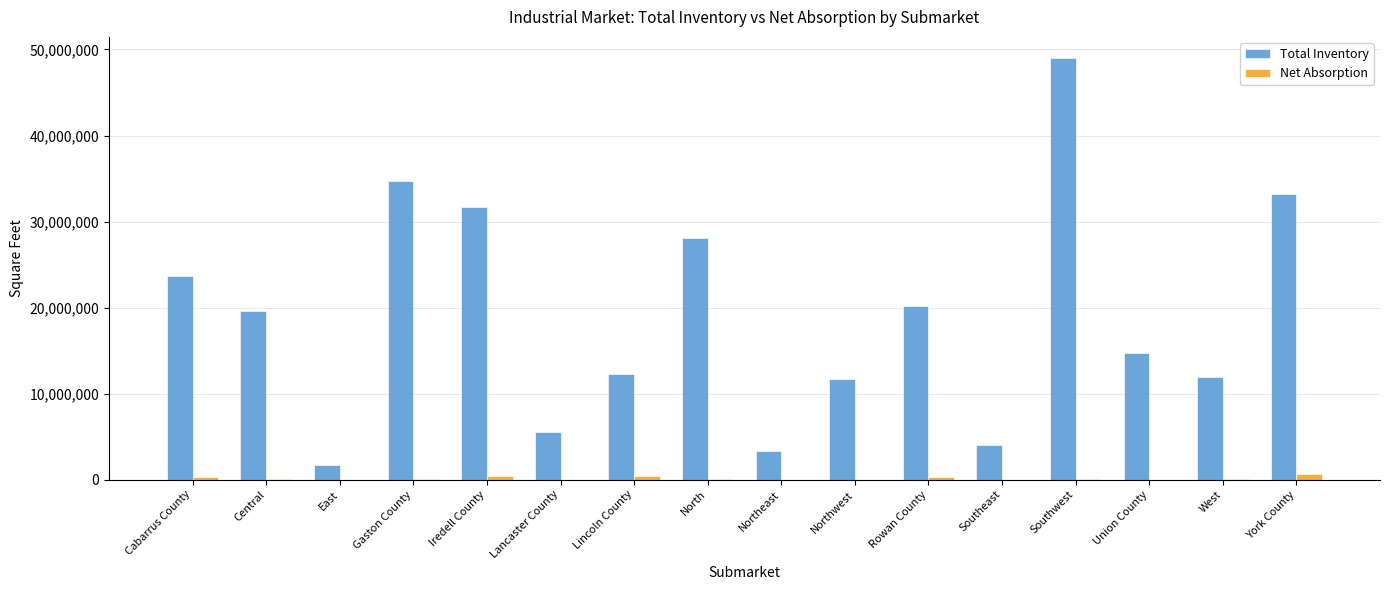

What is the sum of all Total Inventory values?

305417674